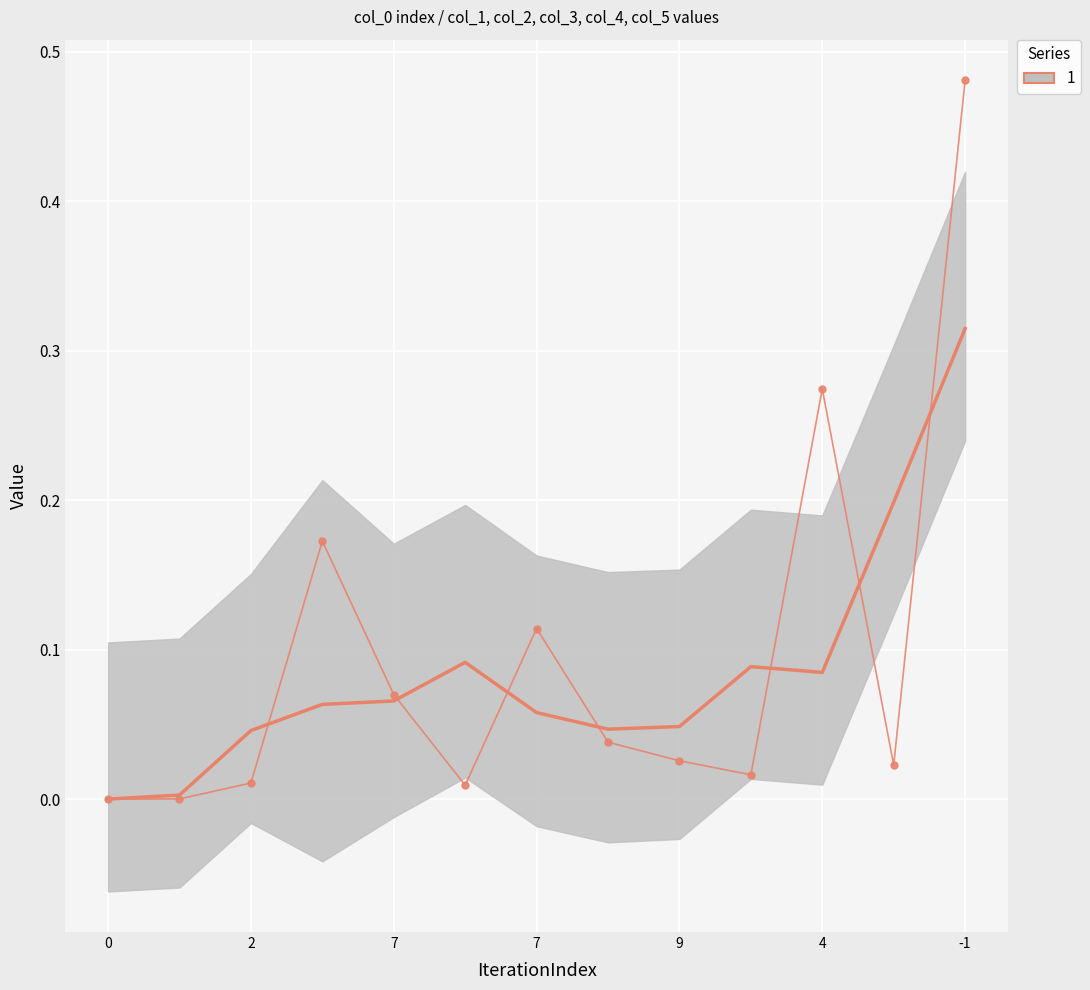

How many interior local peaks (higher than both neighbors) does the data have?

3